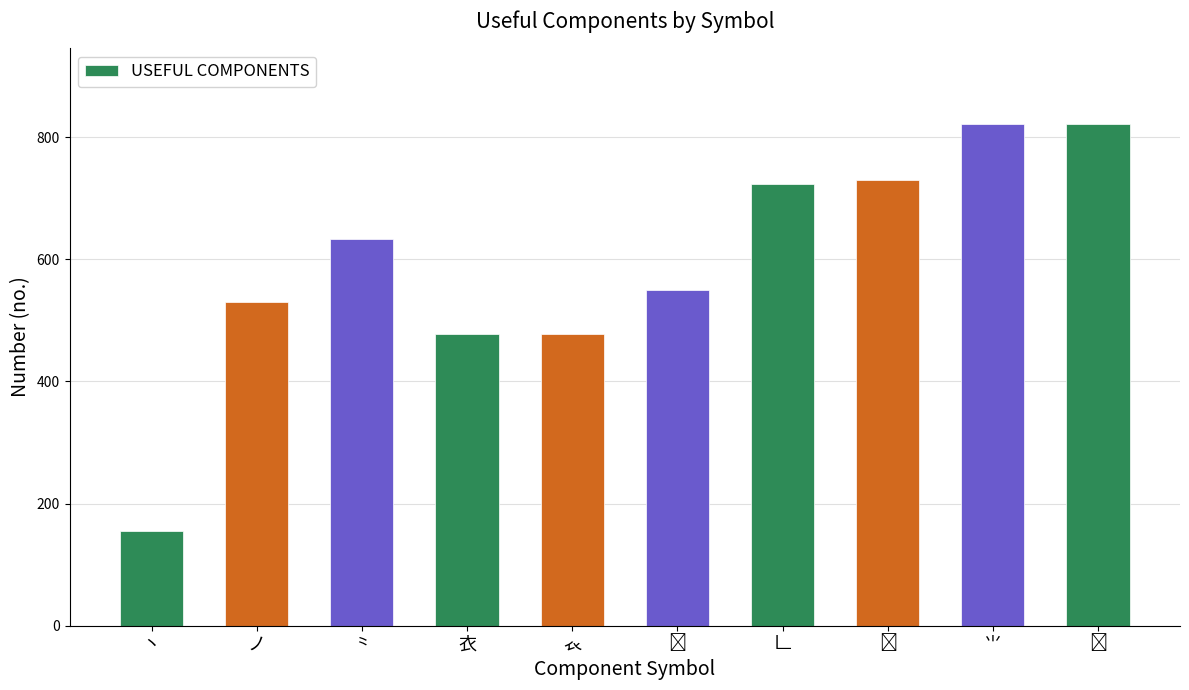

The chart shows a value of 166 at ノ. True or false?

False